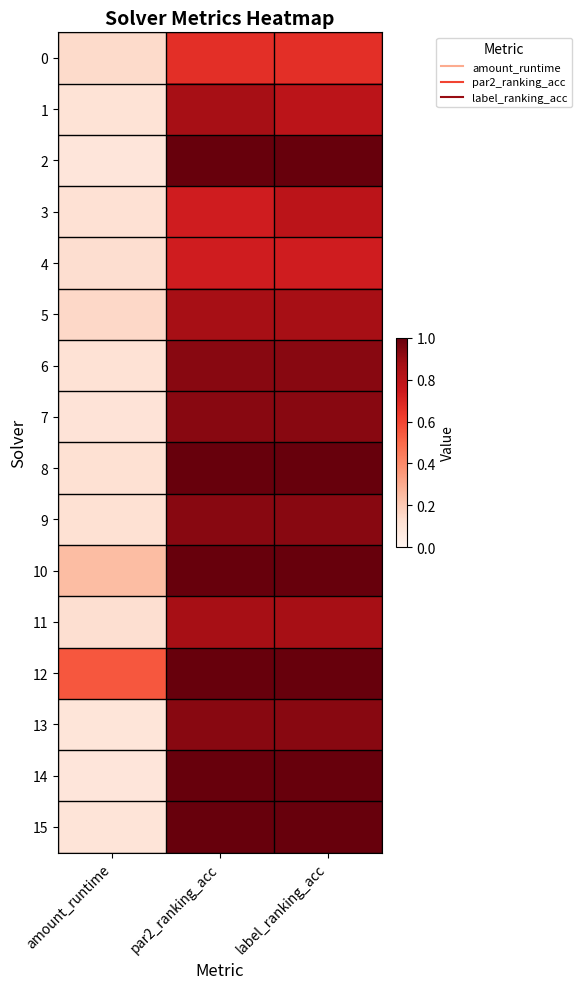

Which series has the largest total across all categories?

12